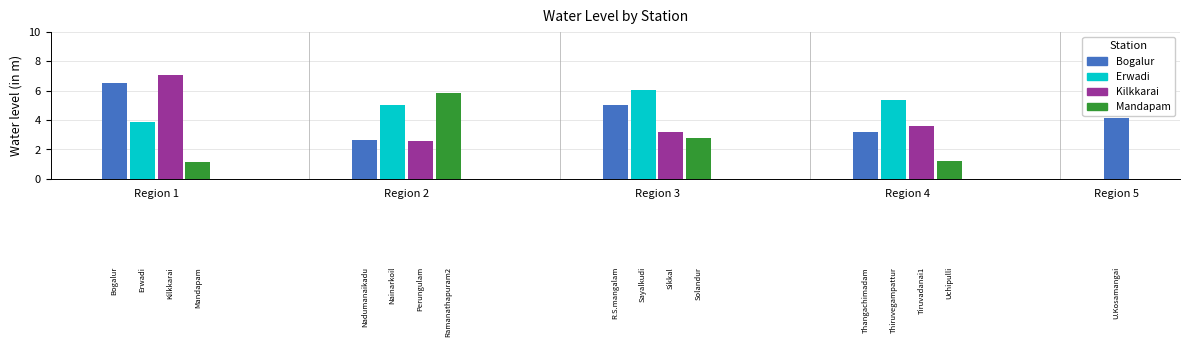

What is the change in value from Kilkkarai to Solandur?

-4.3